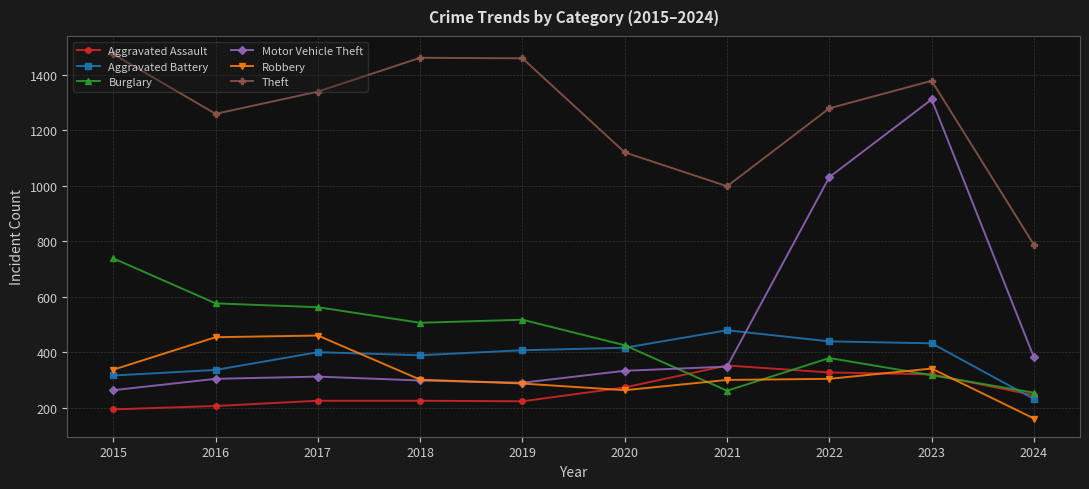

True or false: Burglary has more than 2 points higher than both neighbors.

False